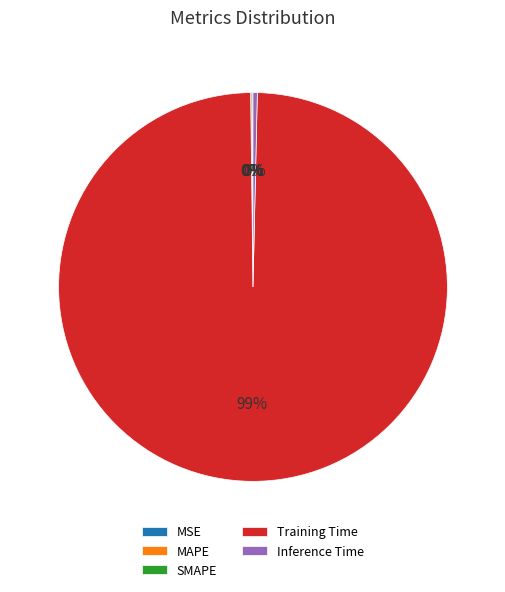

True or false: Training Time accounts for 99% of the total.

True